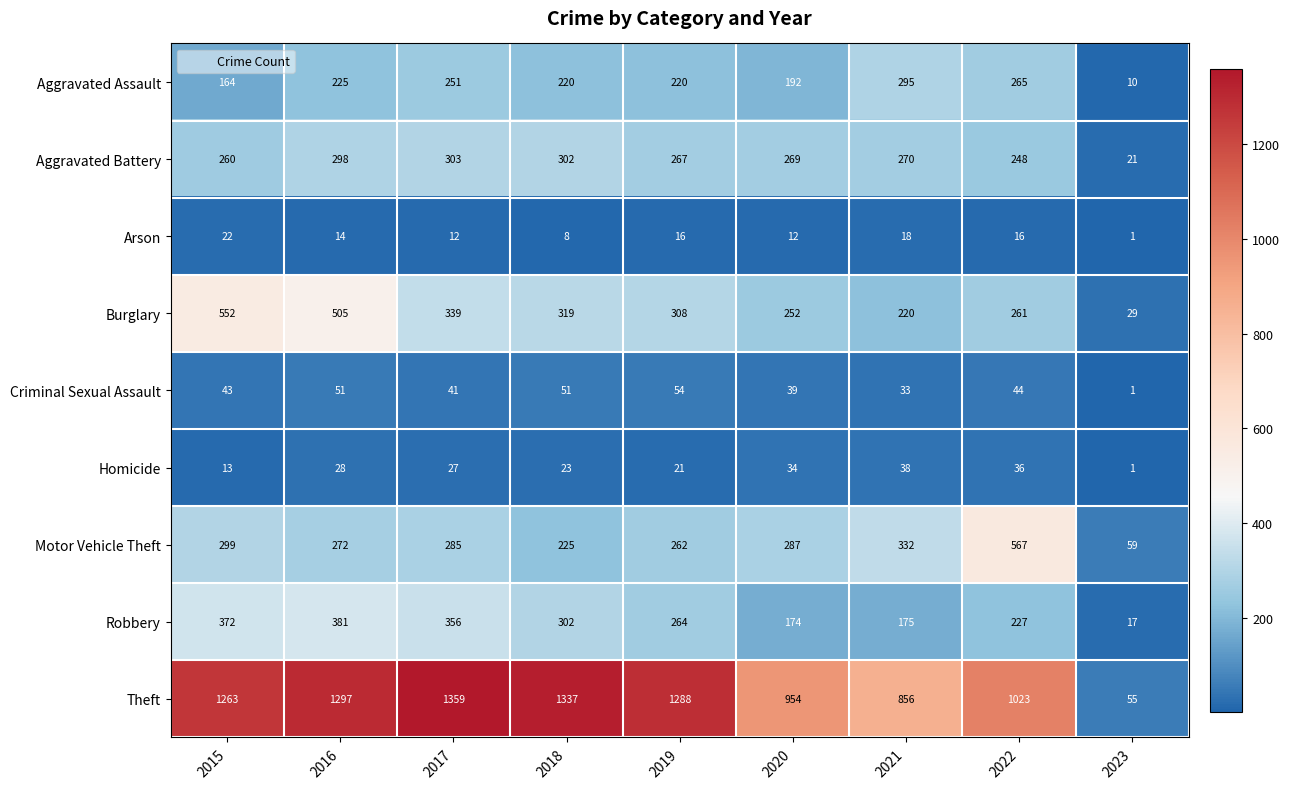

The value of Burglary at 2017 is 178. True or false?

False